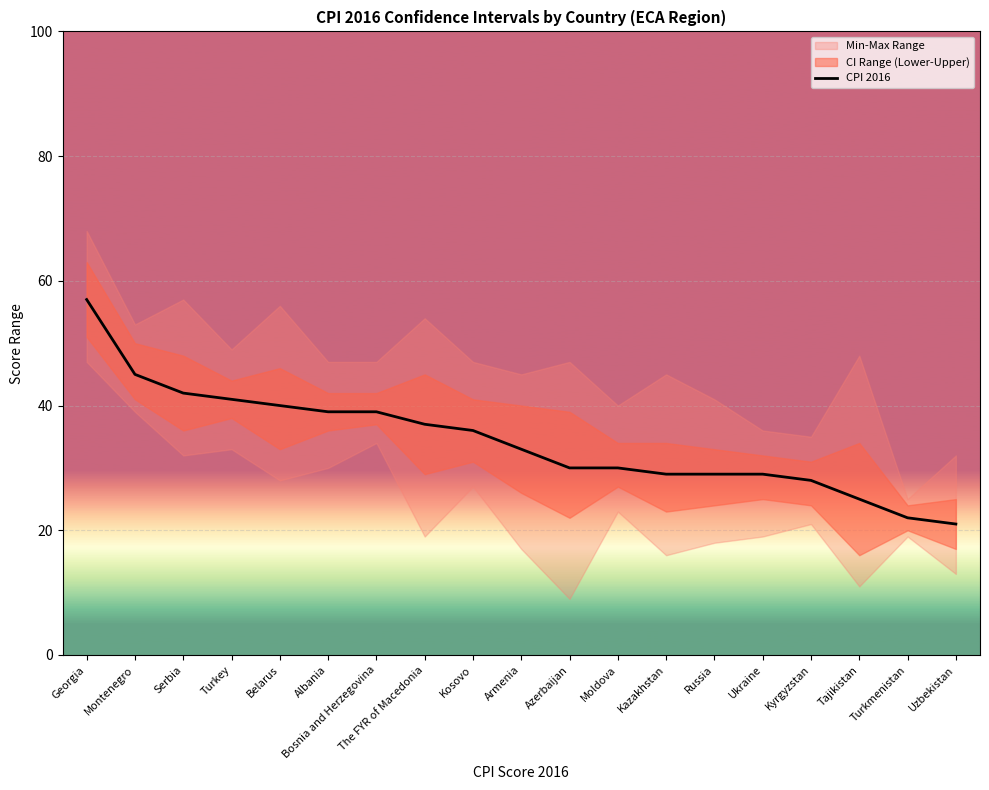

True or false: the data has more than 2 interior local peaks.

False